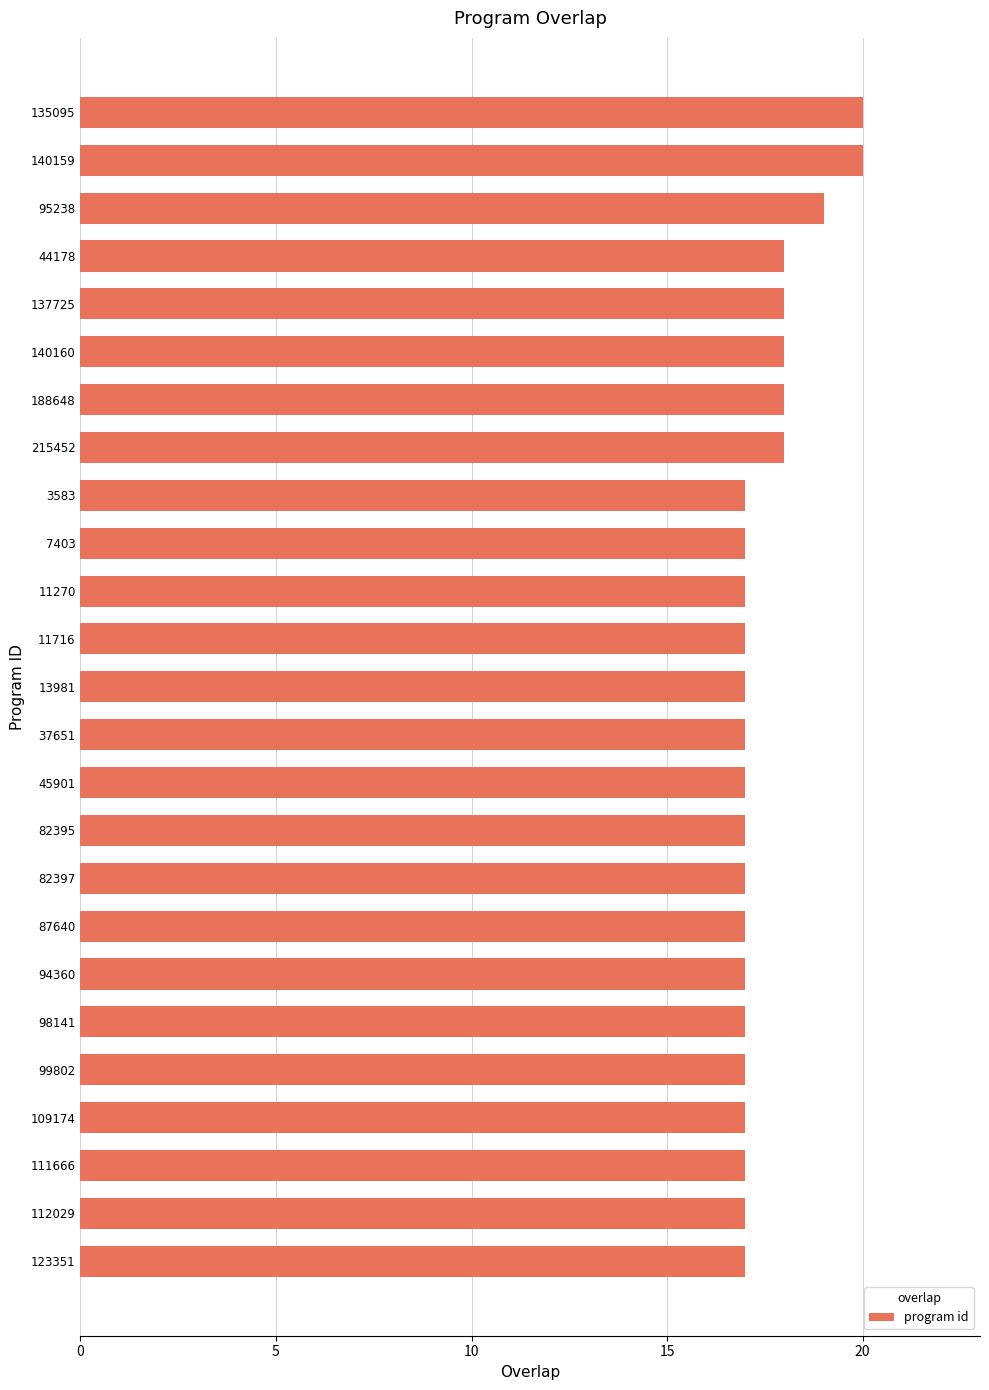

Which has a higher value, 7403 or 44178?

44178